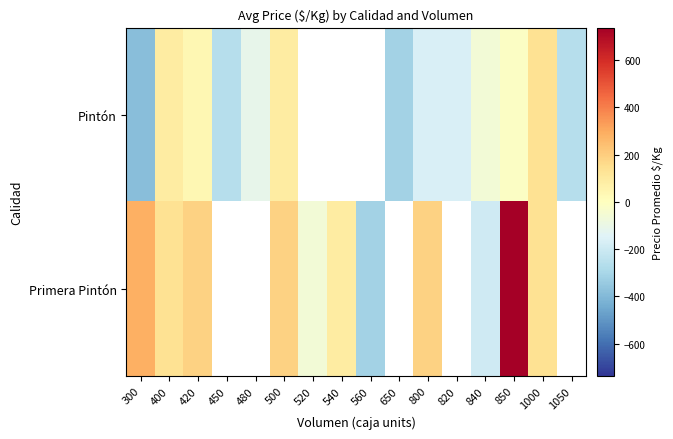

Where is Pintón nearest to the value -121?

480